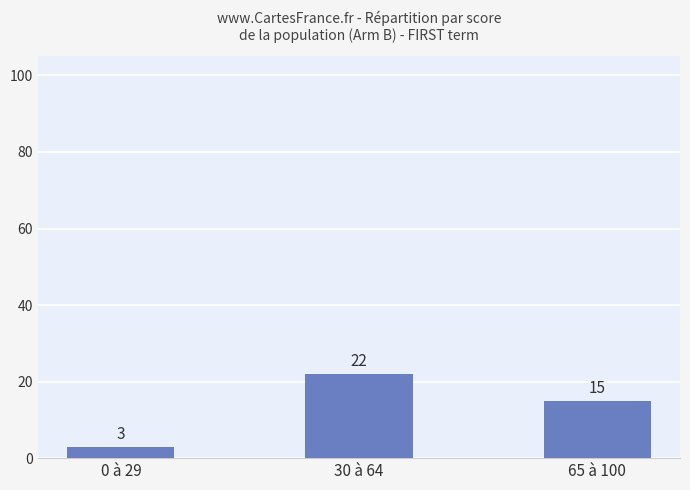

Which label corresponds to the smallest value in the chart?

0 à 29